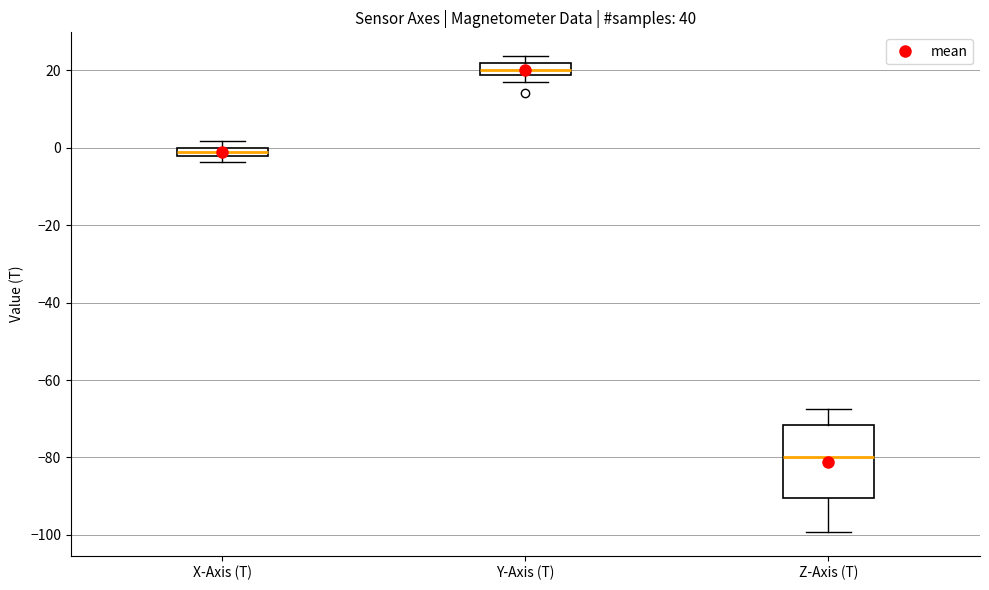

Which box's median line is the highest?

Y-Axis (T)